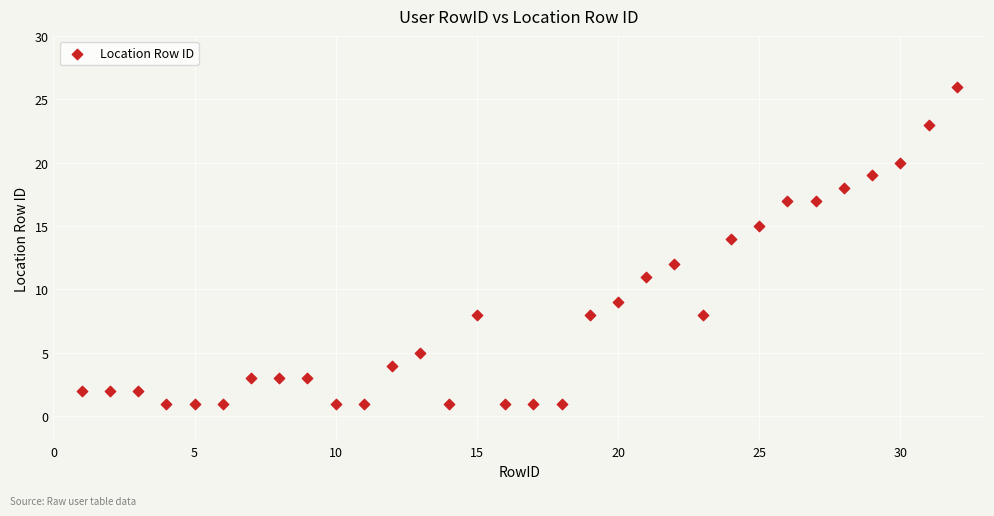

What is the range of X values (max minus min)?

31